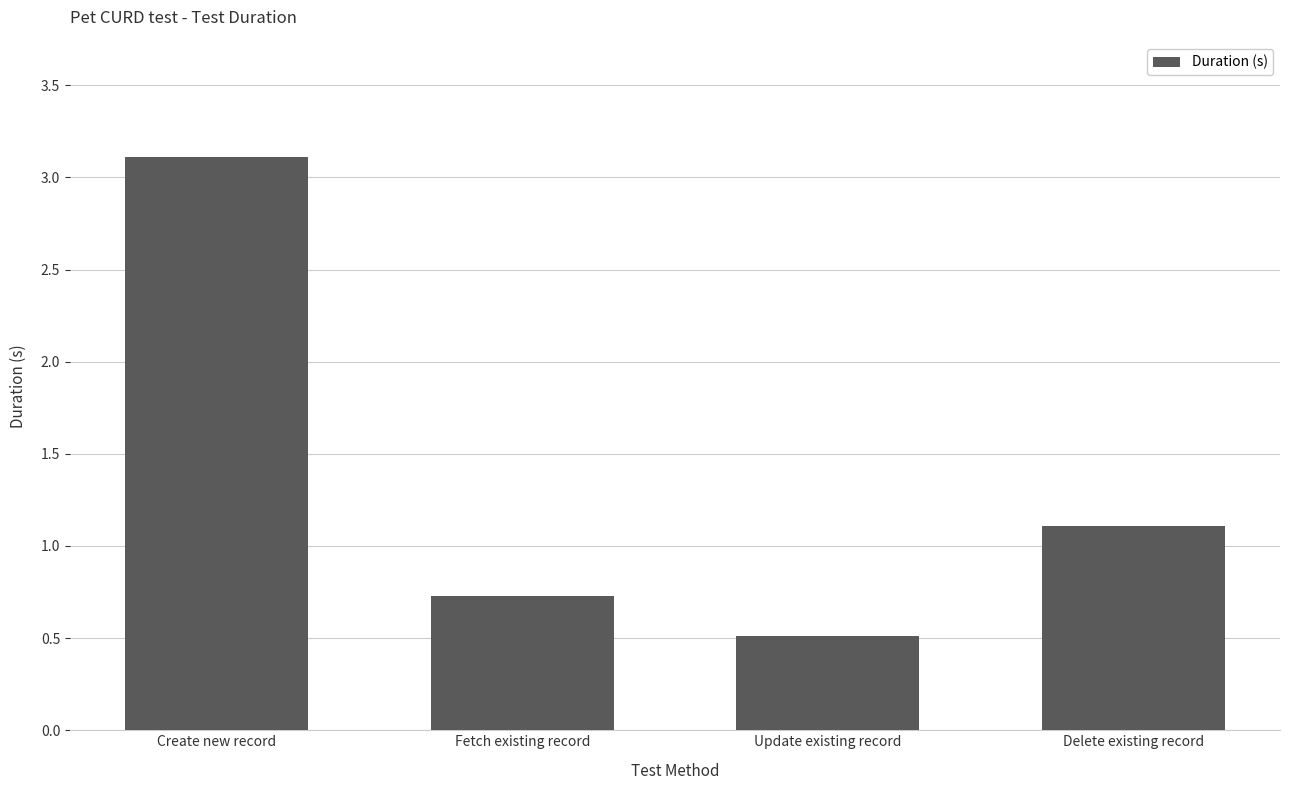

The chart shows a value of 4.9 at Create new record. True or false?

False